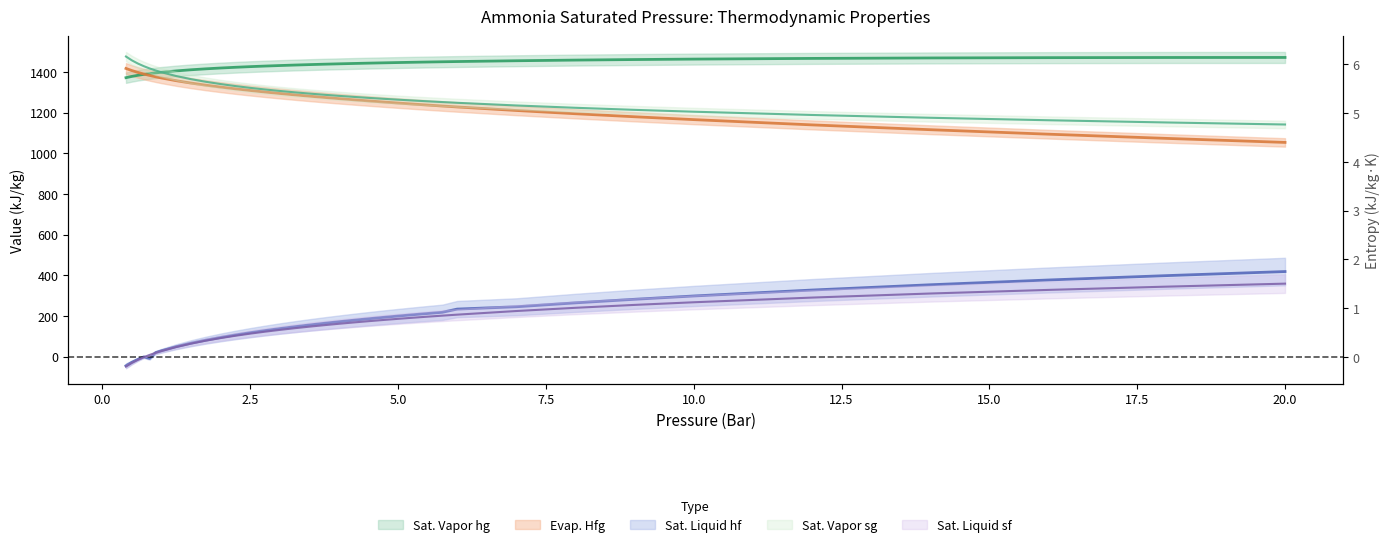

Reading right to left, transcribe all the data shown in this chart.

Sat. Liquid hf: 418.0	398.0	376.5	353.0	327.0	297.8	281.5	263.9	244.7	233.3	217.6	211.7	205.5	199.2	192.6	185.8	178.6	171.2	163.4	155.2	146.6	137.4	127.7	117.3	106.0	93.8	80.3	65.3	48.2	28.2	19.0	-9.0	-2.0	-14.4	-28.7	-45.5
Evap. Hfg: 1053.3	1073.0	1093.8	1115.8	1139.5	1165.4	1179.4	1194.4	1210.4	1227.8	1232.4	1237.2	1242.0	1247.0	1252.2	1257.5	1263.0	1268.7	1274.6	1280.8	1287.3	1294.0	1301.2	1308.8	1316.8	1325.5	1334.9	1345.3	1356.9	1370.2	1376.2	1382.7	1389.8	1397.8	1406.7	1417.2
Sat. Vapor hg: 1471.3	1471.0	1470.2	1468.8	1466.5	1463.2	1461.0	1458.3	1455.1	1451.1	1450.0	1448.8	1447.5	1446.2	1444.8	1443.2	1441.6	1439.9	1438.0	1436.0	1433.8	1431.5	1428.9	1426.0	1422.9	1419.3	1415.3	1410.6	1405.1	1398.4	1395.3	1391.8	1387.8	1383.3	1378.0	1371.7
Sat. Liquid sf: 1.5	1.4	1.4	1.3	1.2	1.1	1.1	1.0	0.9	0.9	0.8	0.8	0.8	0.8	0.8	0.7	0.7	0.7	0.6	0.6	0.6	0.6	0.5	0.5	0.4	0.4	0.3	0.3	0.2	0.1	0.1	0.0	-0.0	-0.1	-0.1	-0.2
Sat. Vapor sg: 4.8	4.8	4.9	4.9	5.0	5.0	5.1	5.1	5.2	5.2	5.2	5.2	5.3	5.3	5.3	5.3	5.3	5.4	5.4	5.4	5.4	5.5	5.5	5.5	5.6	5.6	5.6	5.7	5.8	5.8	5.9	5.9	6.0	6.0	6.1	6.2